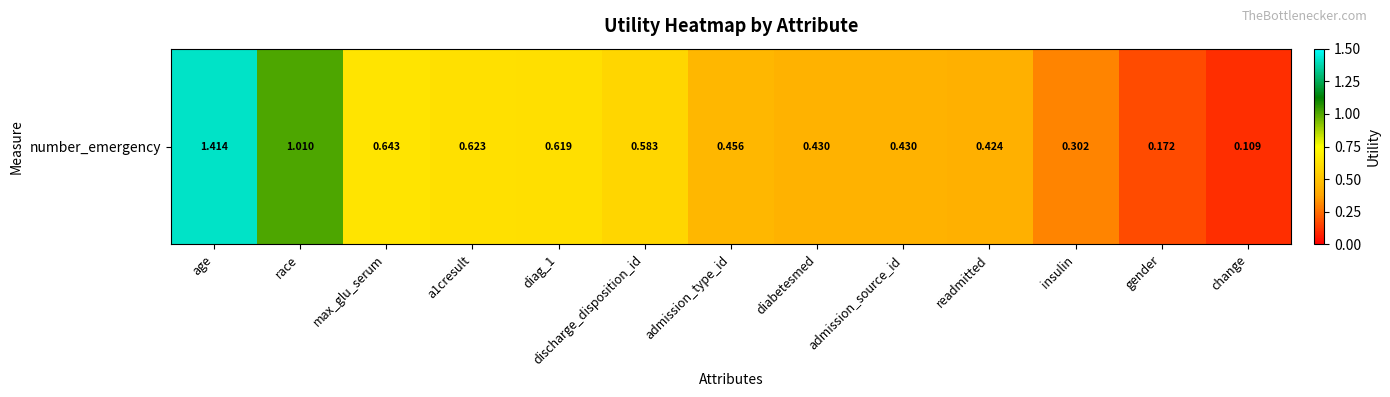

What is the greatest value displayed?

1.4